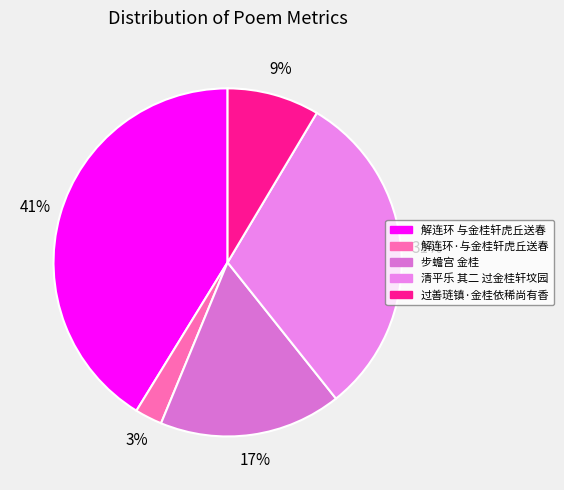

What percentage is NOT represented by 解连环 与金桂轩虎丘送春?

58.8%